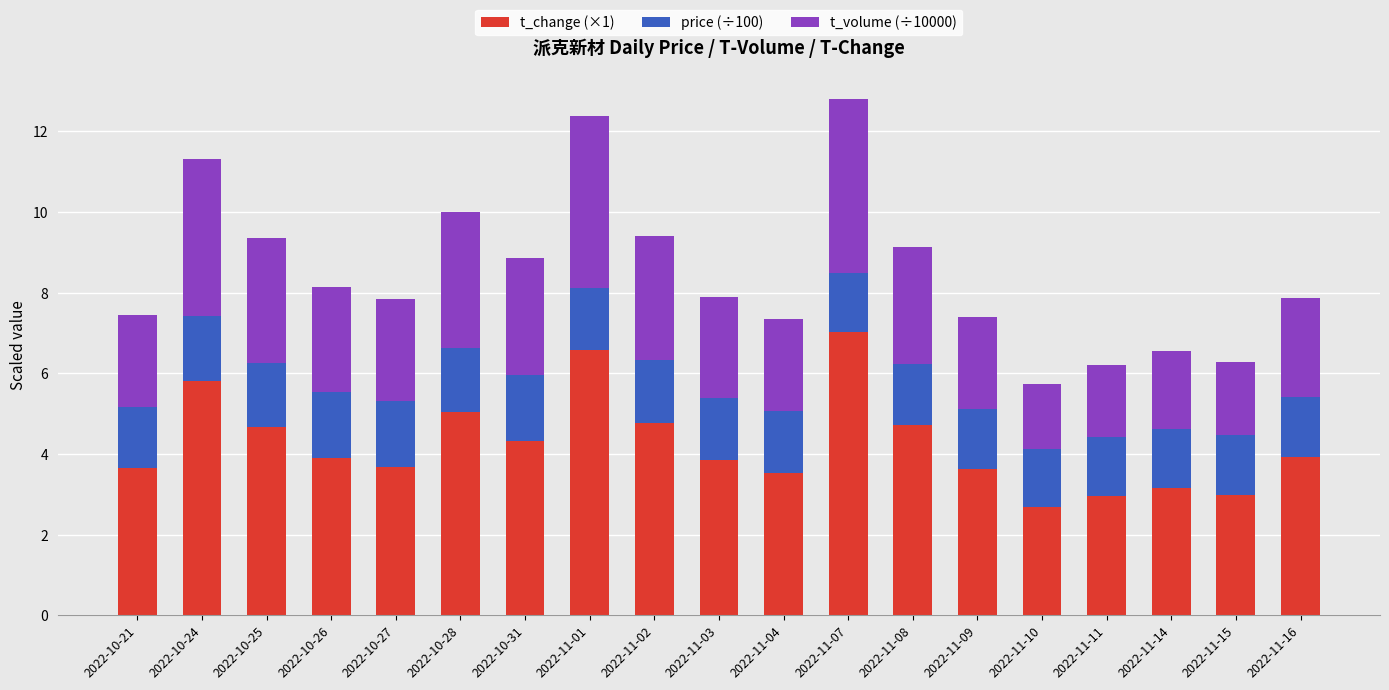

What is the sum of the t_change (×1) values at 2022-11-09 and 2022-11-08?

8.4